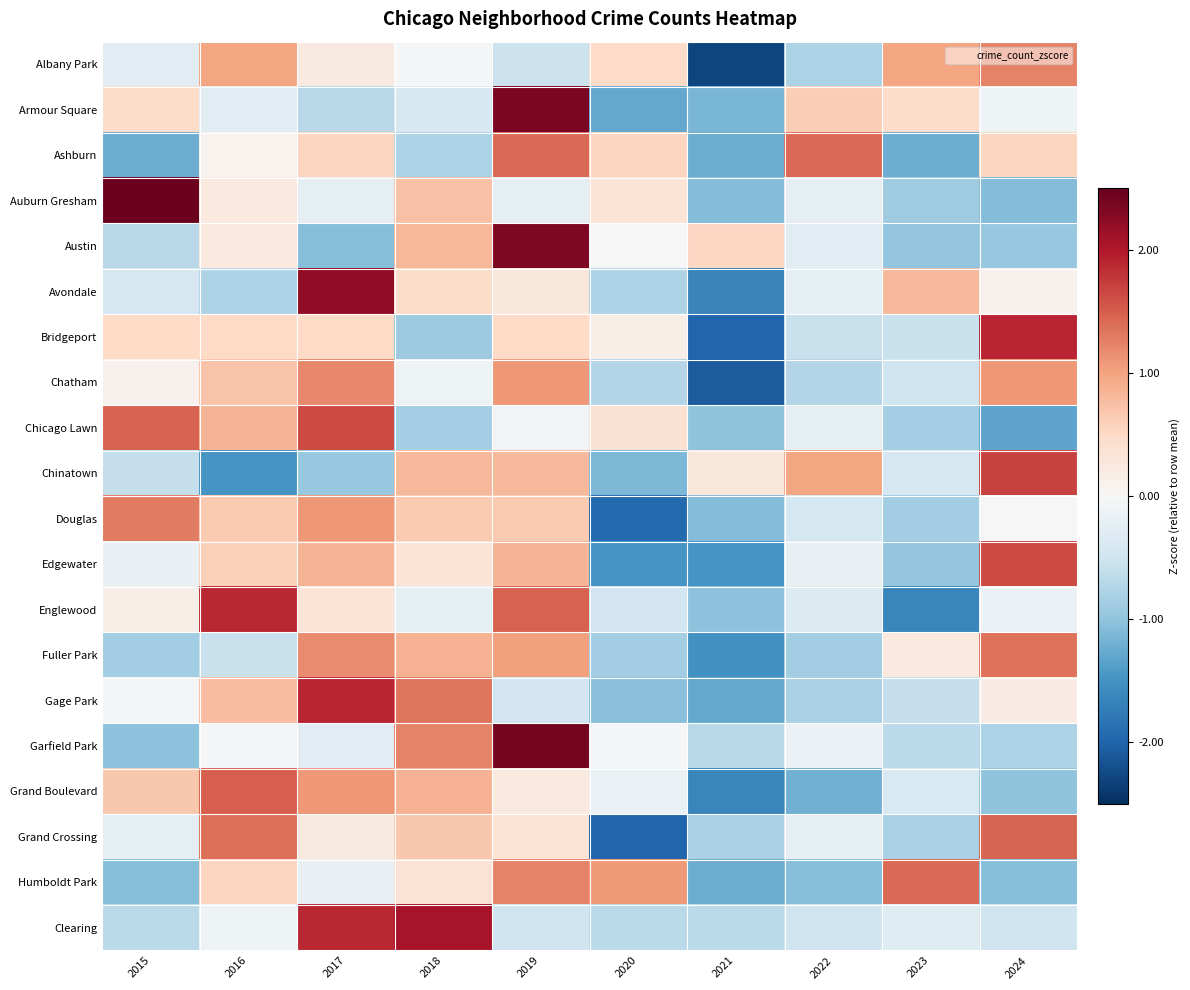

At how many categories does at least one series exceed 0?

10